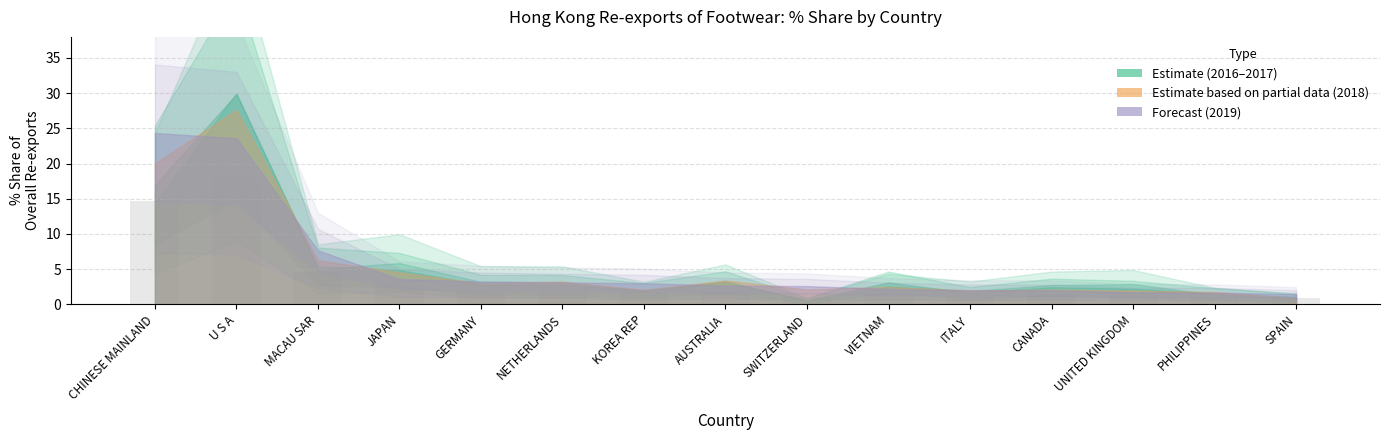

What is the difference between the second highest and minimum values?

13.7